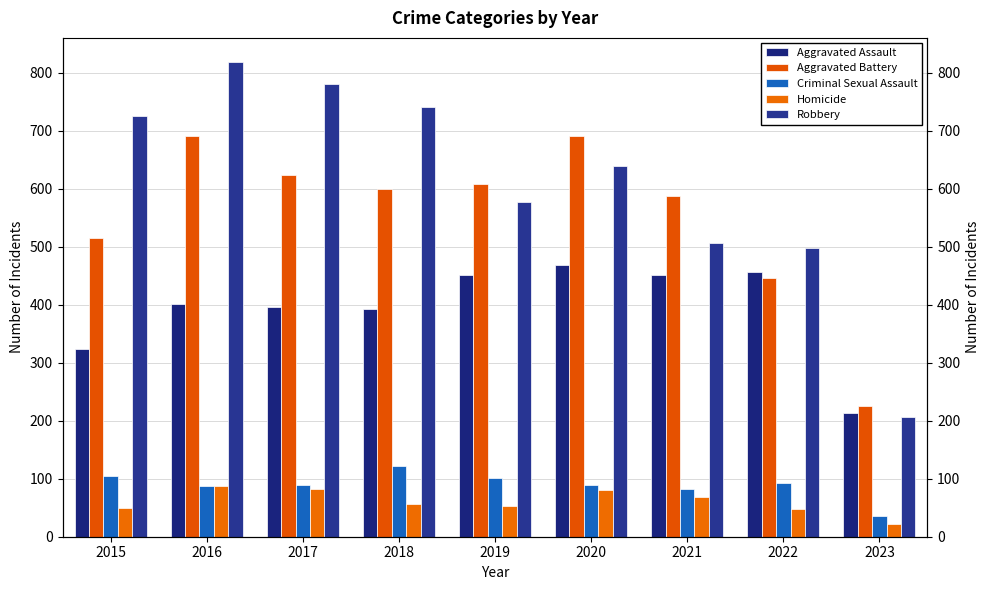

What is the highest value of the Aggravated Assault series?

468